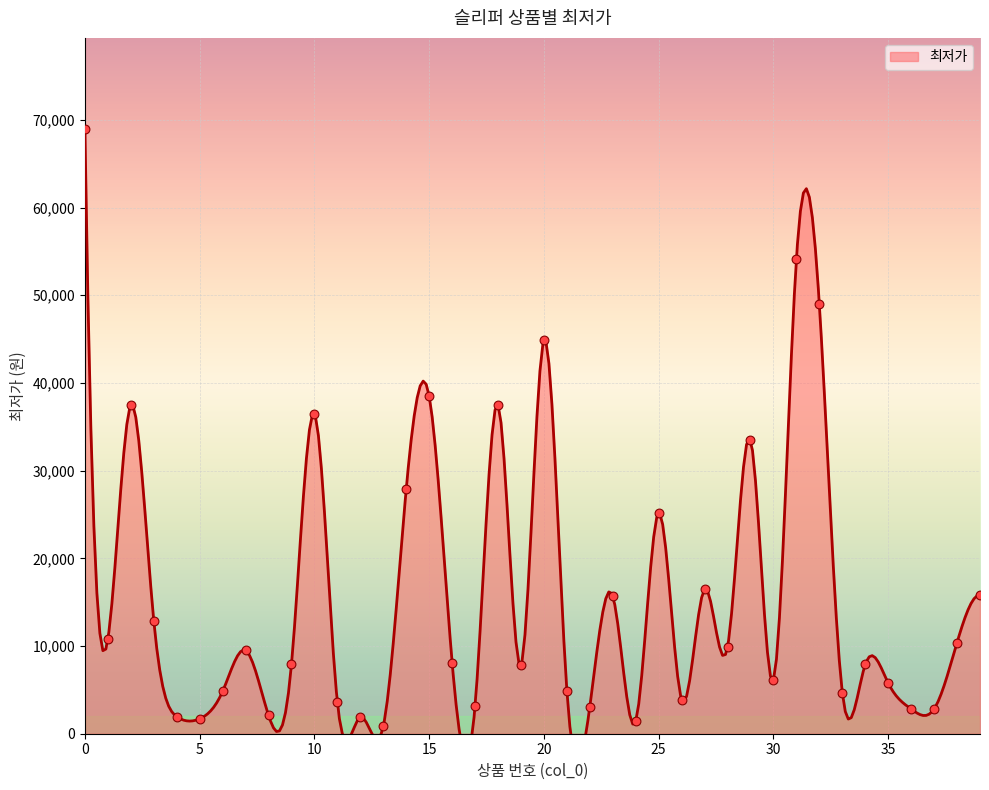

What is the change in value from 19 to 28?

+2100